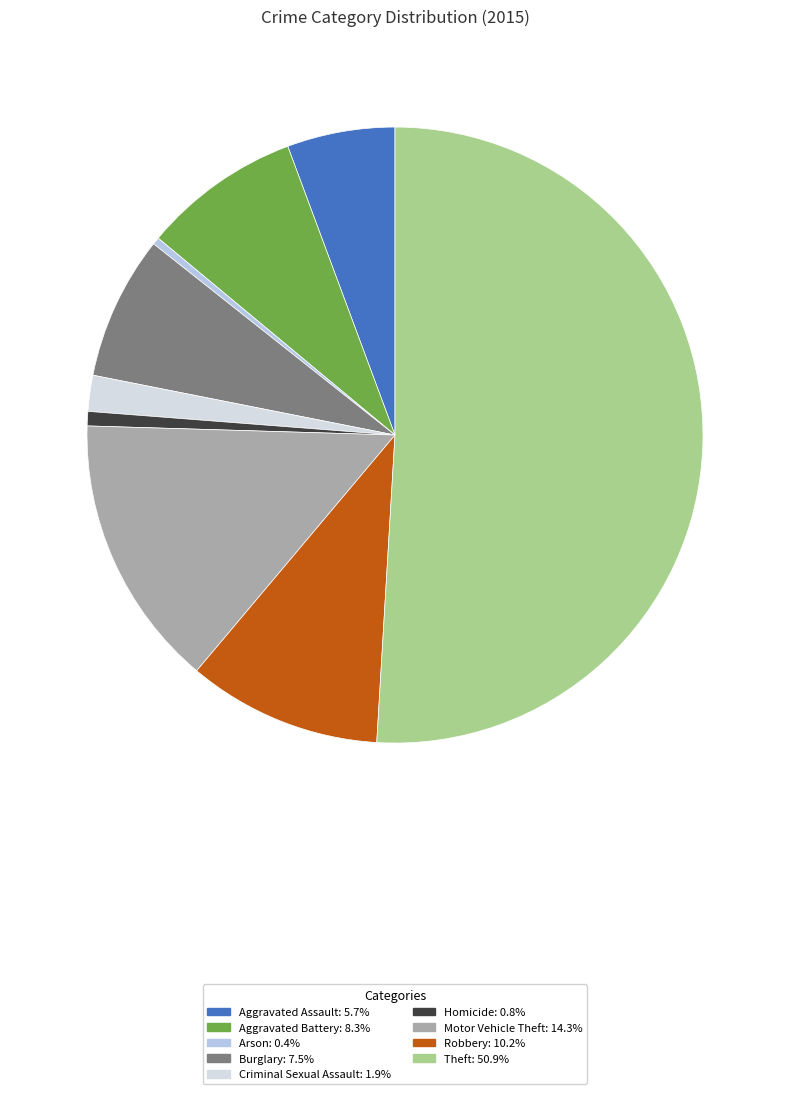

How many segments does this pie chart have?

9